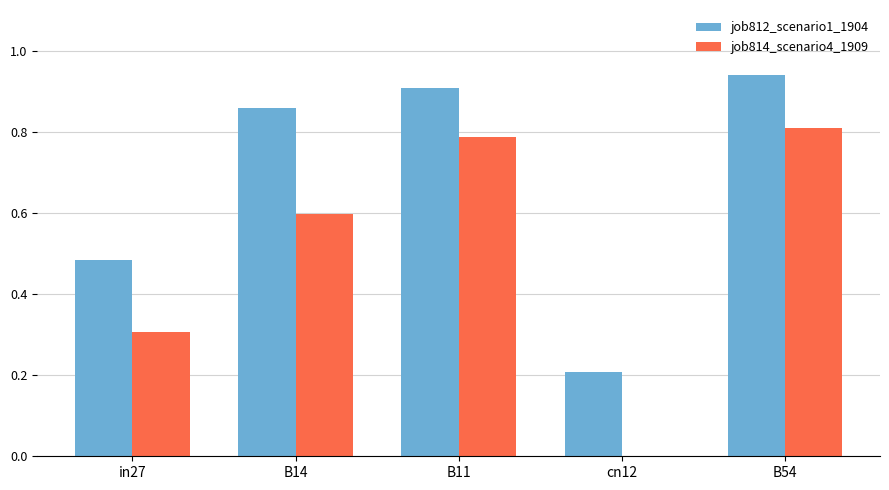

The value of job812_scenario1_1904 at B11 is 0.9. True or false?

True